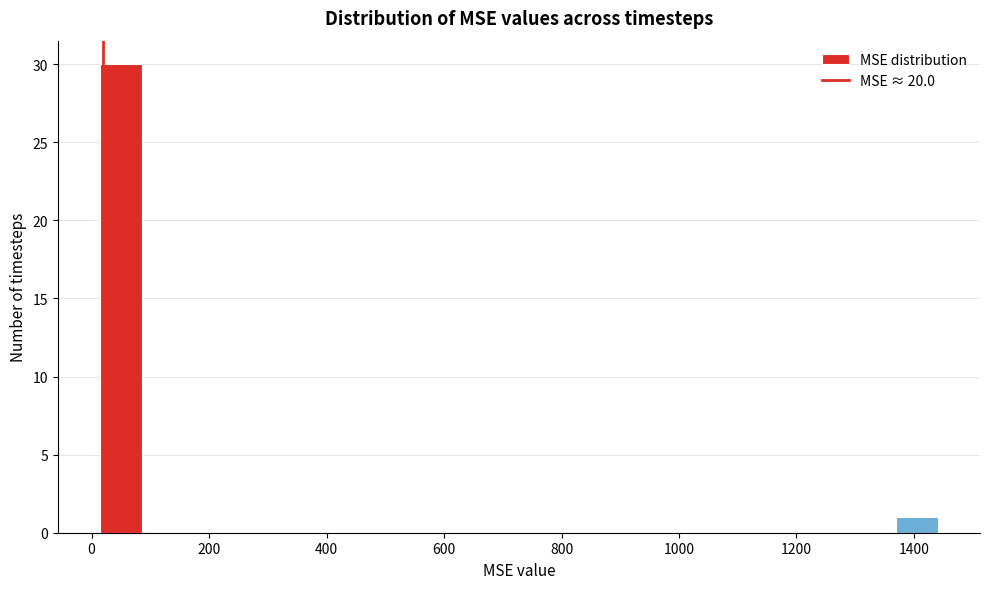

Read against the x-axis, roughly where is the centre of the tallest bar?

40